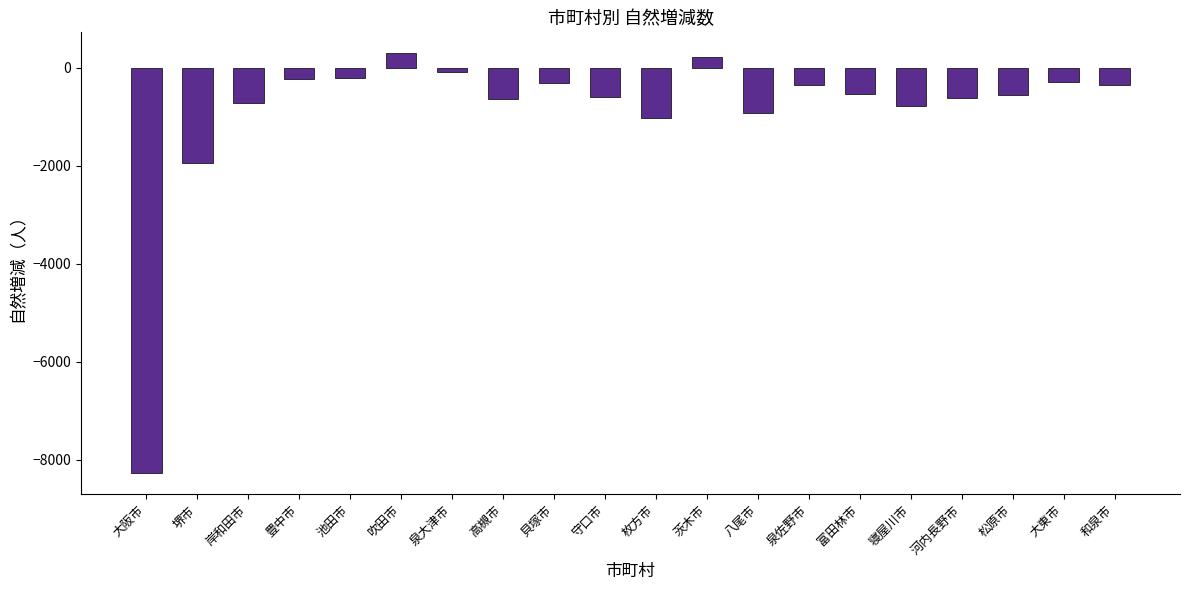

What is the change in value from 寝屋川市 to 大東市?

+486